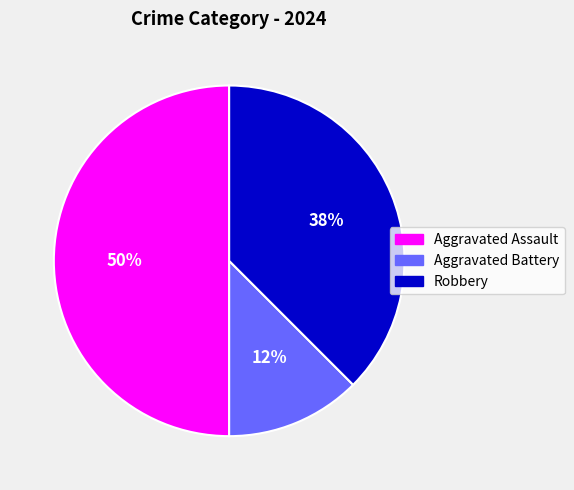

To the nearest percent, what portion does Aggravated Assault represent?

50%